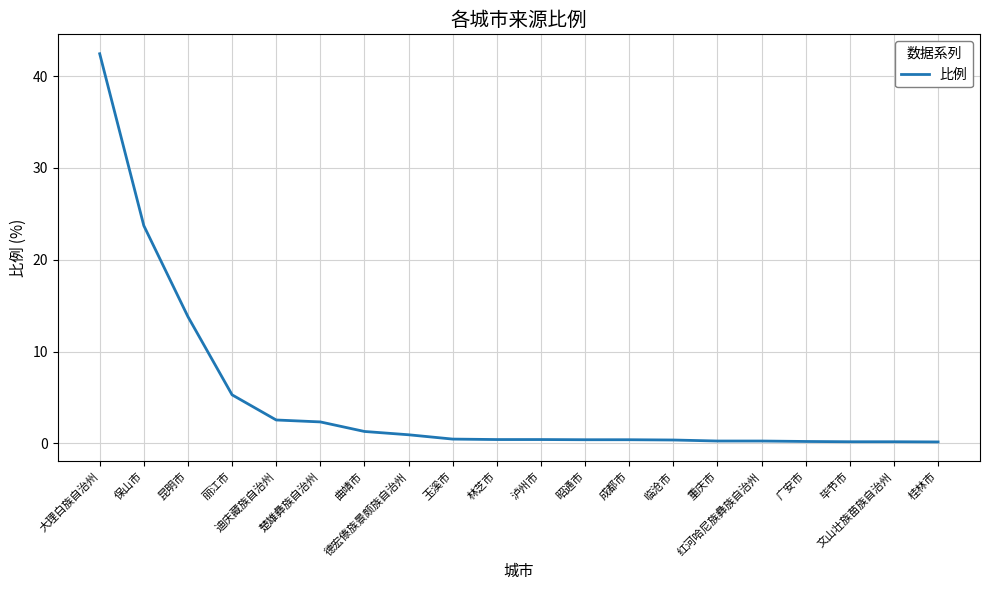

What is the maximum value shown in the chart?

42.4